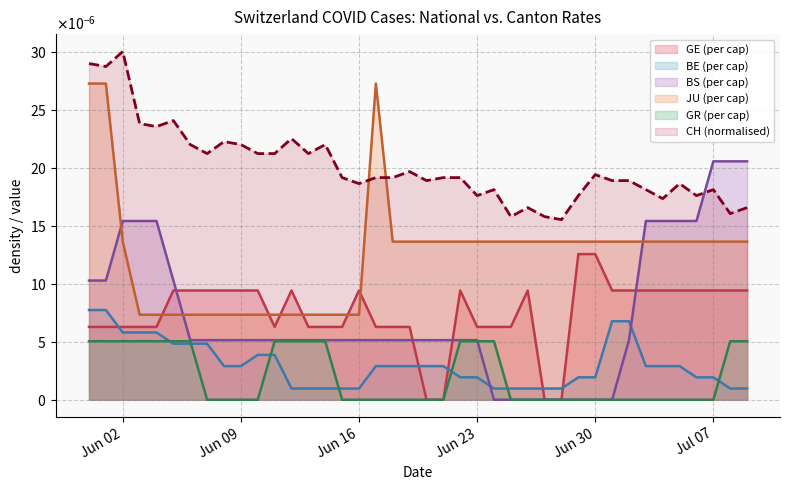

Between 2020-06-09 and 2020-06-18, which series saw the biggest shift?

JU_pc